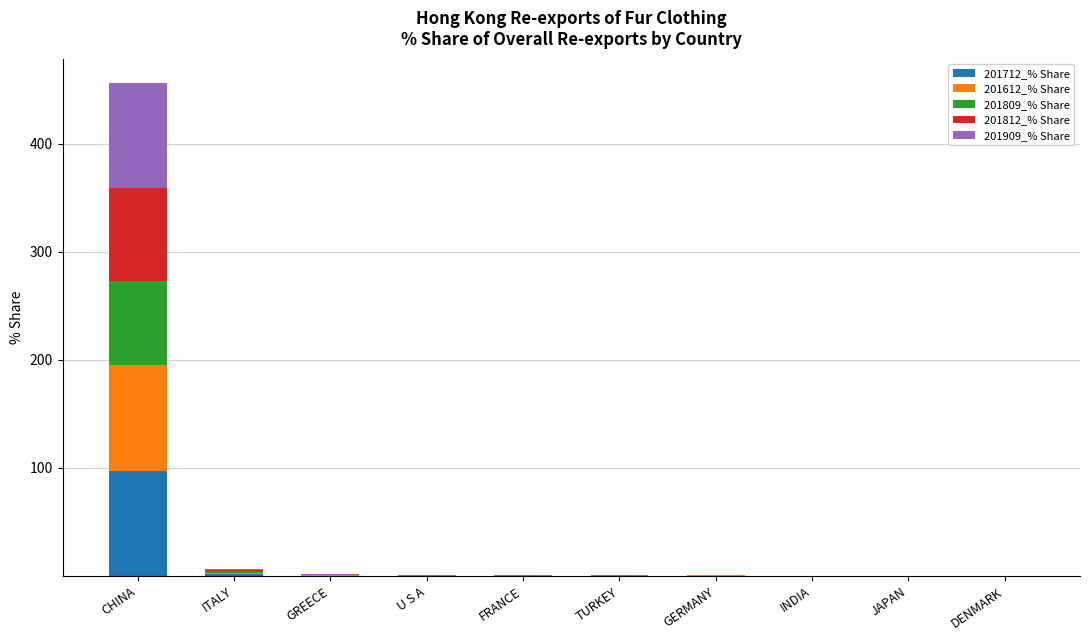

What is the total value across all series at INDIA?

0.2